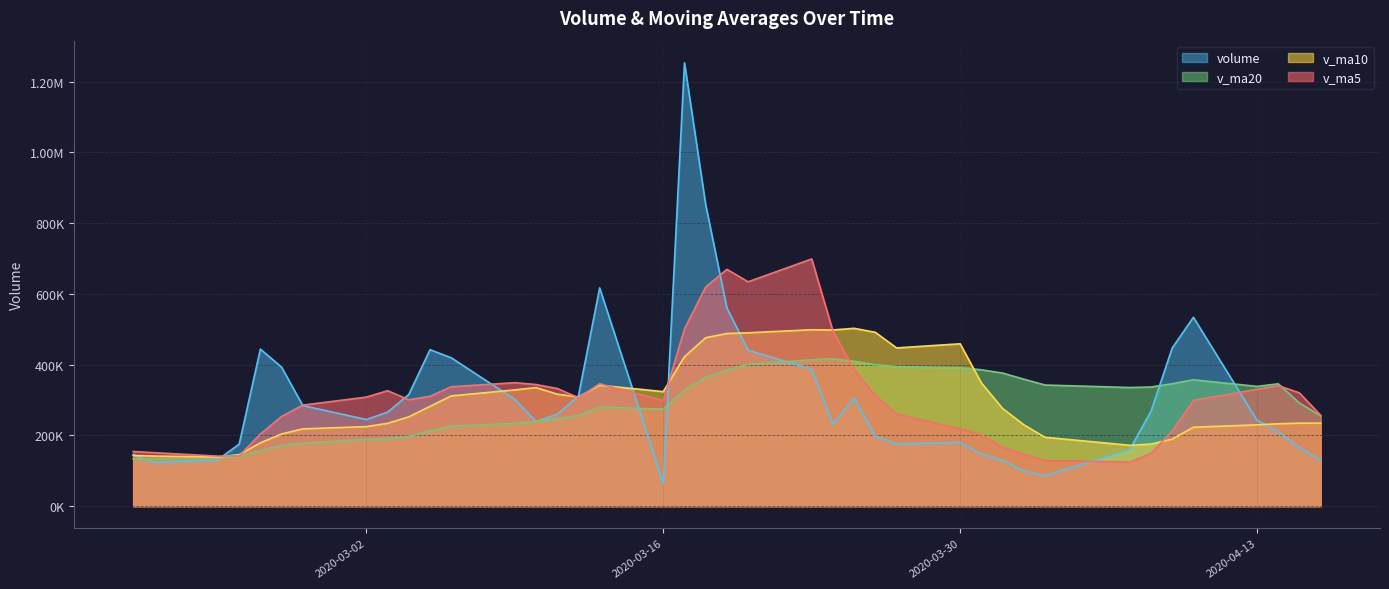

How many interior local valleys does the v_ma10 series have?

6